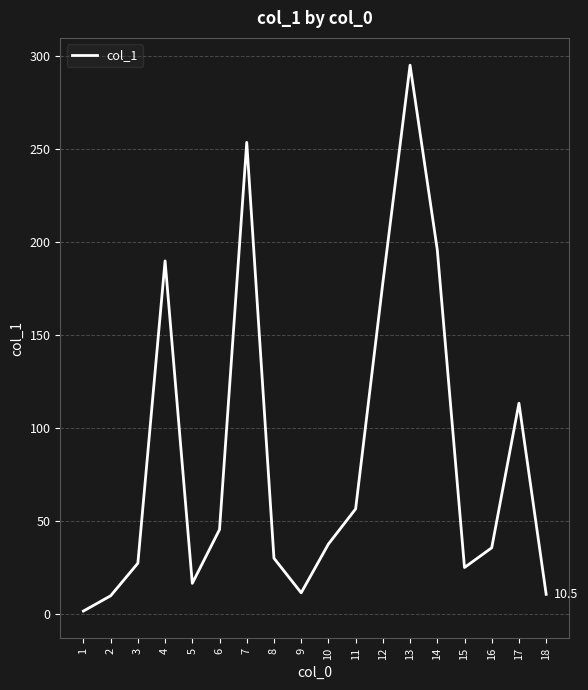

Is it true that the value at 14 is 334.5?

False